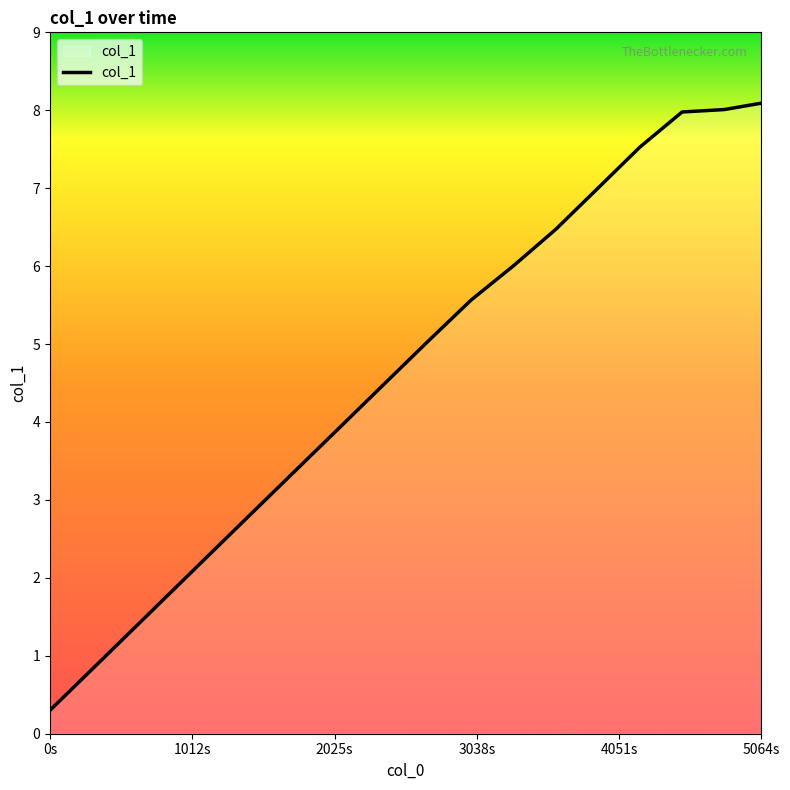

What is the difference between the maximum and minimum values?

7.8